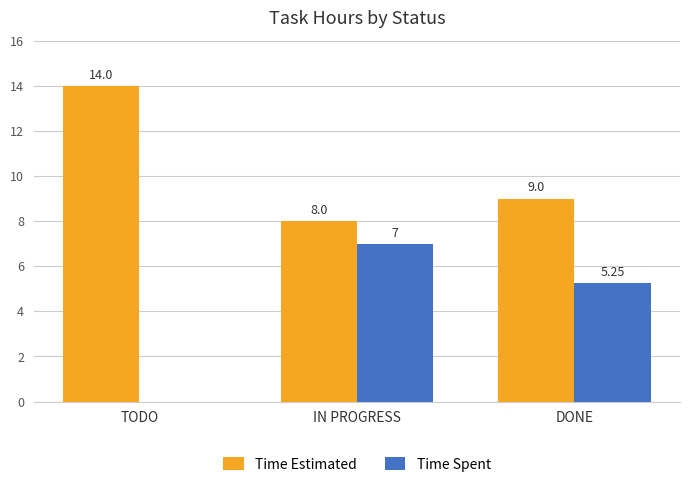

How many values in the Time Spent series exceed 5?

2